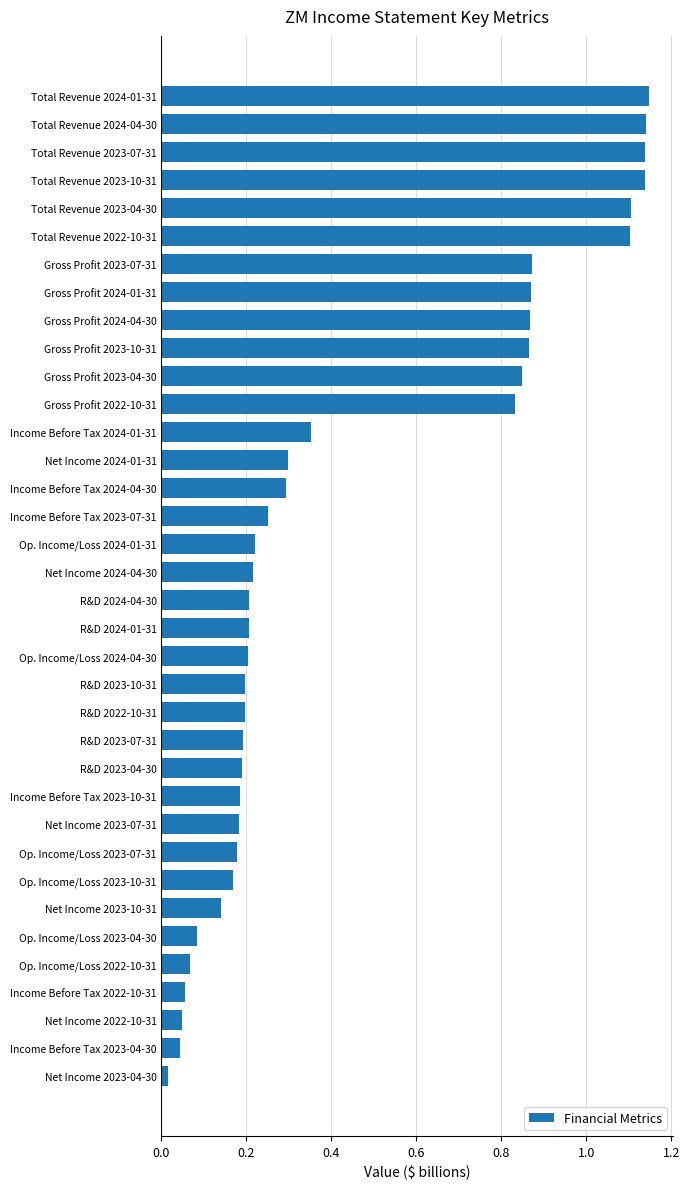

Which category has the lowest value across all series?

Net Income 2023-04-30